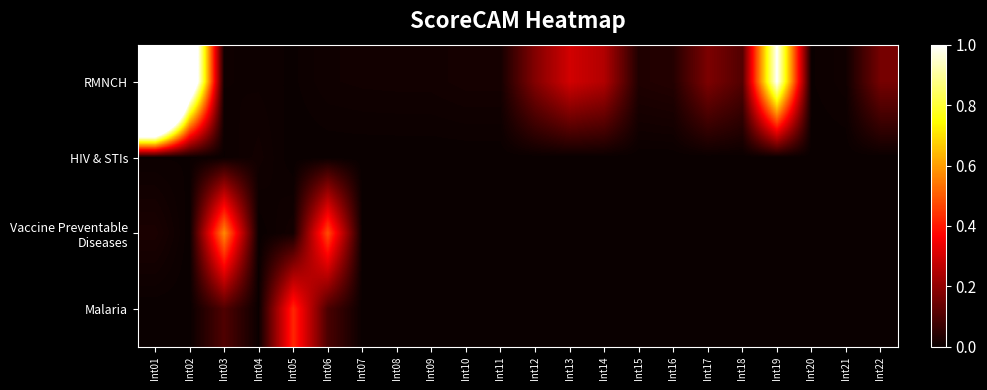

At how many categories does at least one series exceed 0?

22